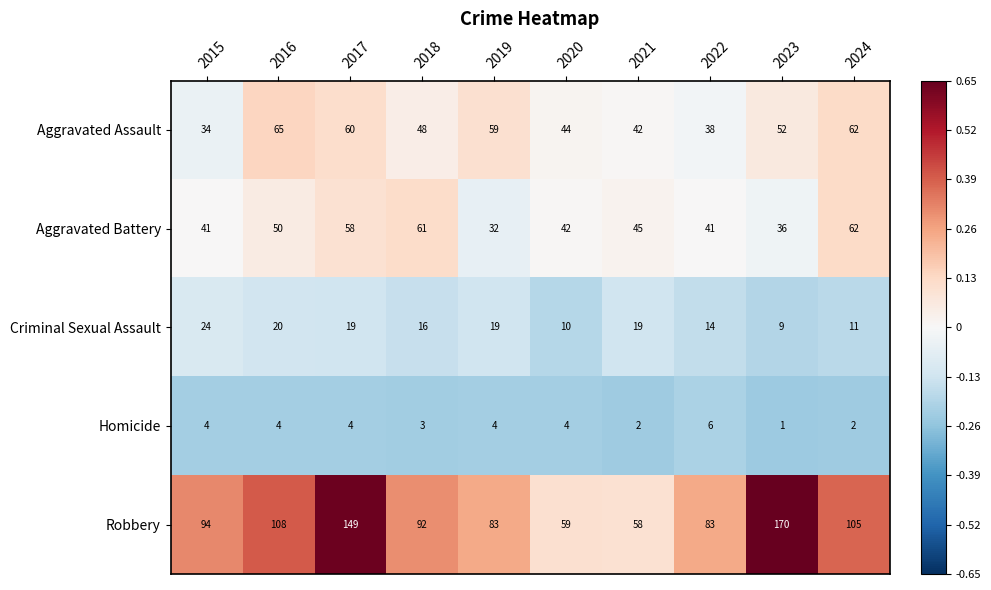

True or false: Aggravated Assault has a value of 38 at 2022.

True